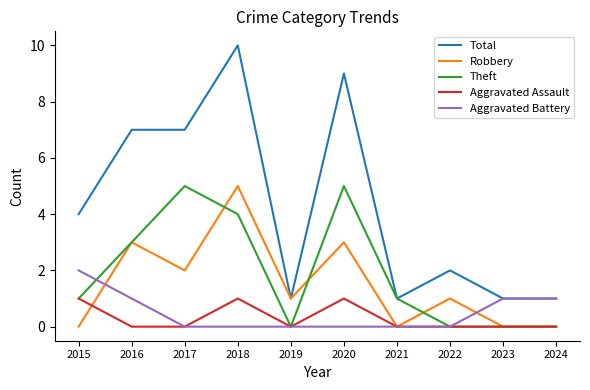

Reading left to right, what are all the values shown in this chart?

Total: 4	7	7	10	1	9	1	2	1	1
Robbery: 0	3	2	5	1	3	0	1	0	0
Theft: 1	3	5	4	0	5	1	0	0	0
Aggravated Assault: 1	0	0	1	0	1	0	0	0	0
Aggravated Battery: 2	1	0	0	0	0	0	0	1	1